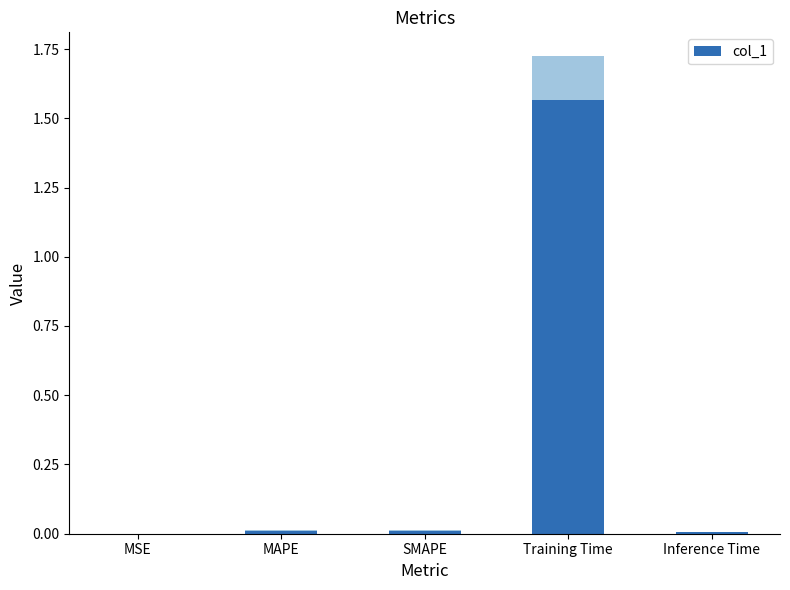

What is the maximum value shown in the chart?

1.6